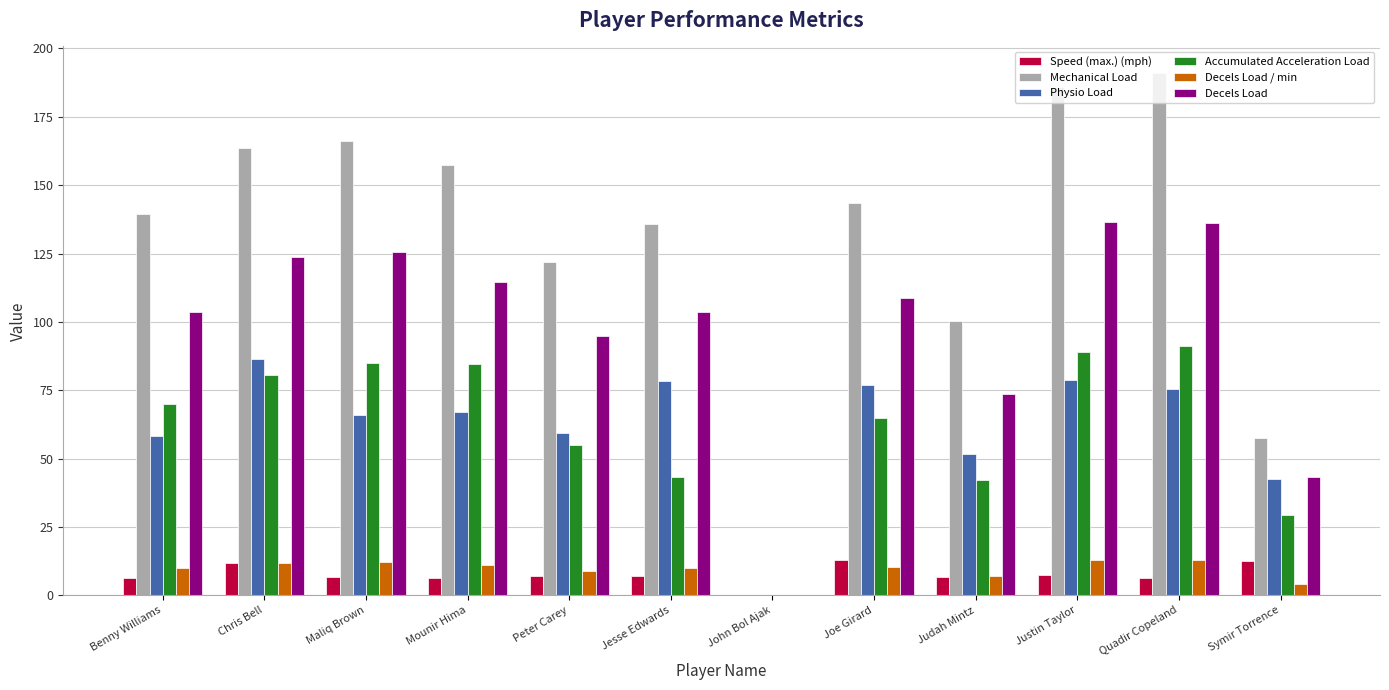

How many groups of bars are there?

12